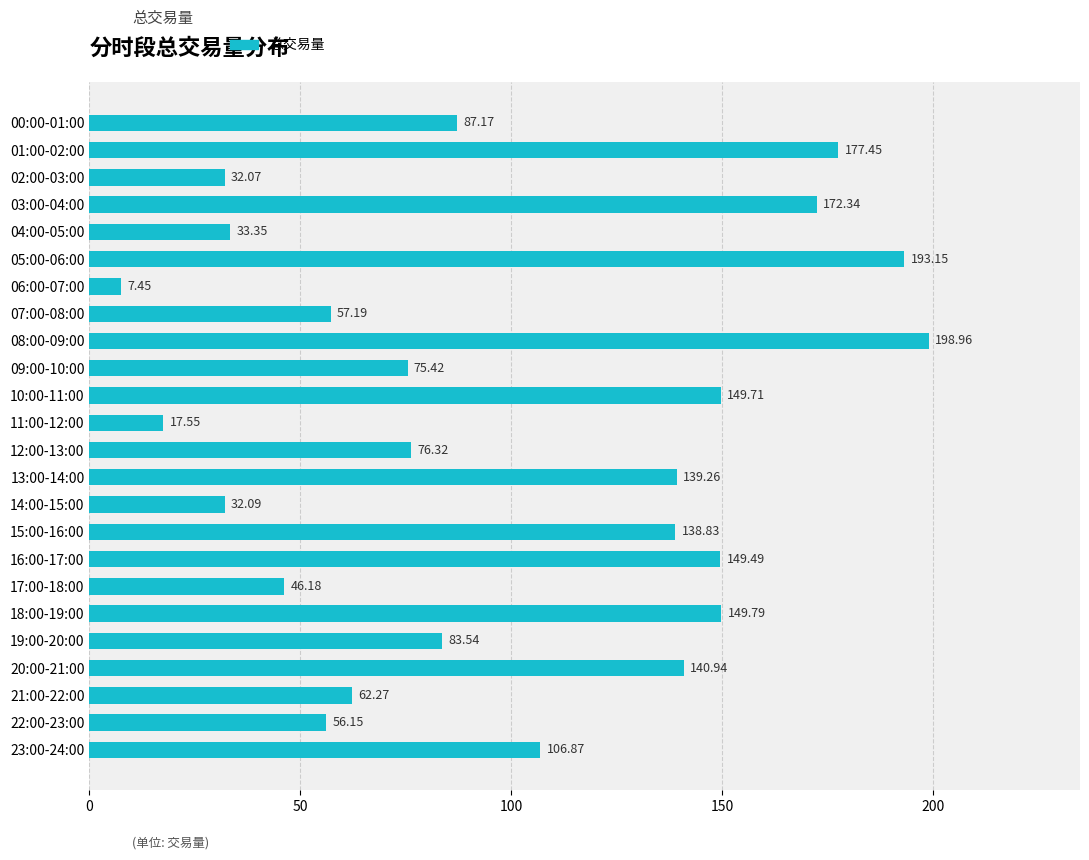

What is the difference between the second highest and second lowest values?

175.6